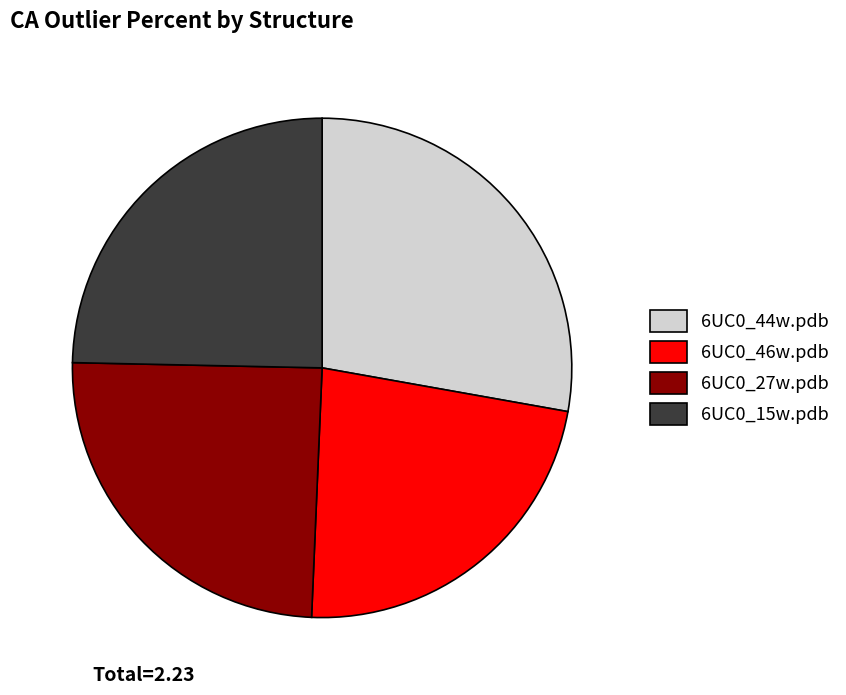

Does 6UC0_27w.pdb account for over 50% of the chart?

No